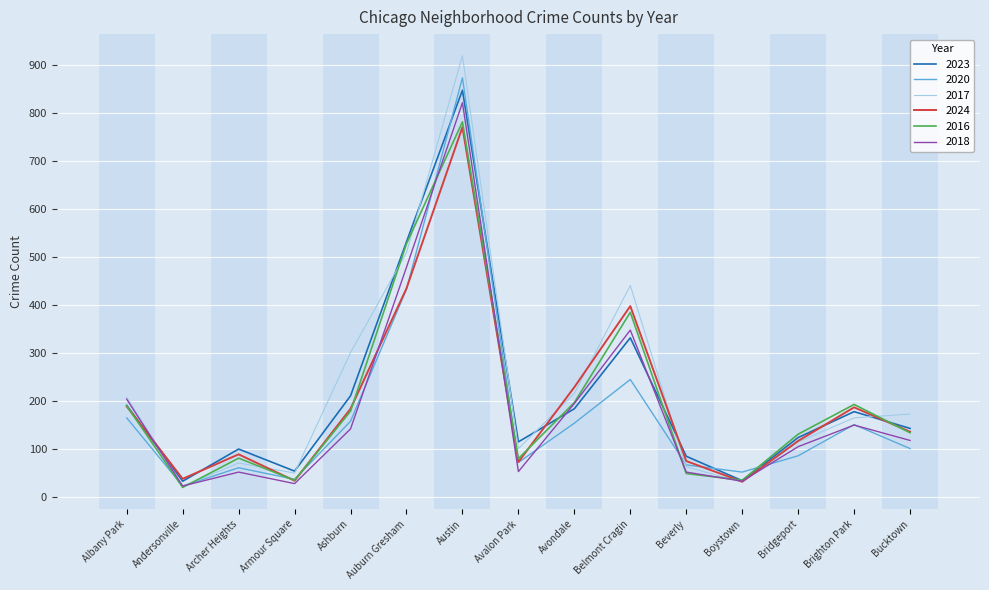

Is it true that 2017 equals 510 at Auburn Gresham?

True